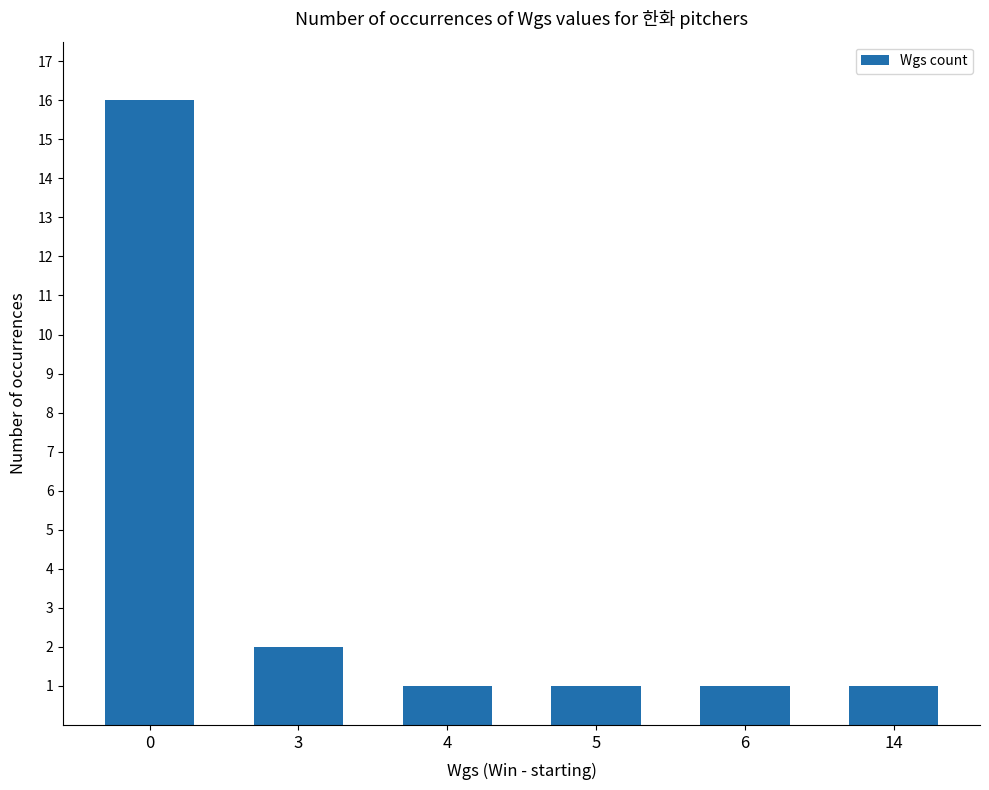

The value at 14 is 1. True or false?

True